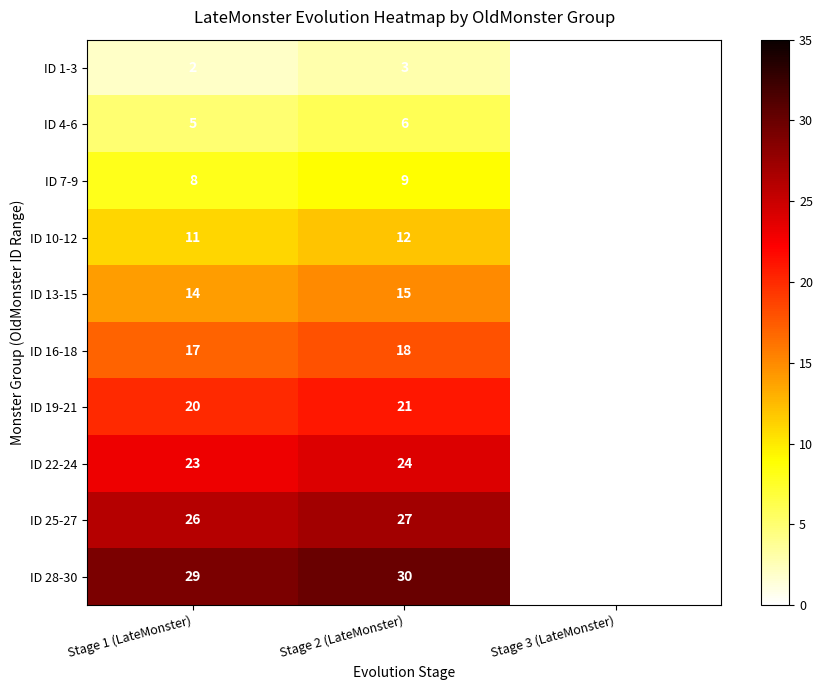

Rank the series at Stage 2 (LateMonster) from lowest to highest value.

ID 1-3, ID 4-6, ID 7-9, ID 10-12, ID 13-15, ID 16-18, ID 19-21, ID 22-24, ID 25-27, ID 28-30